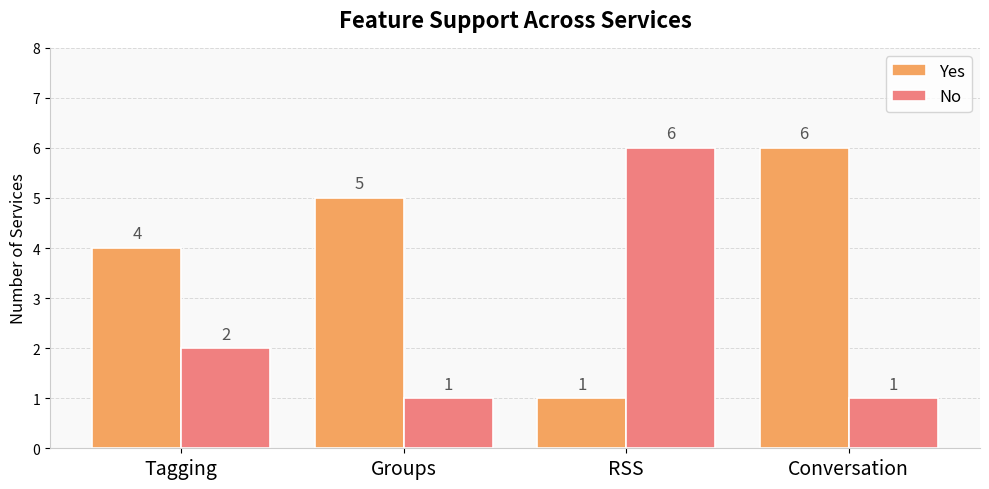

Is the value of Yes at Tagging greater than the value of No at RSS?

No